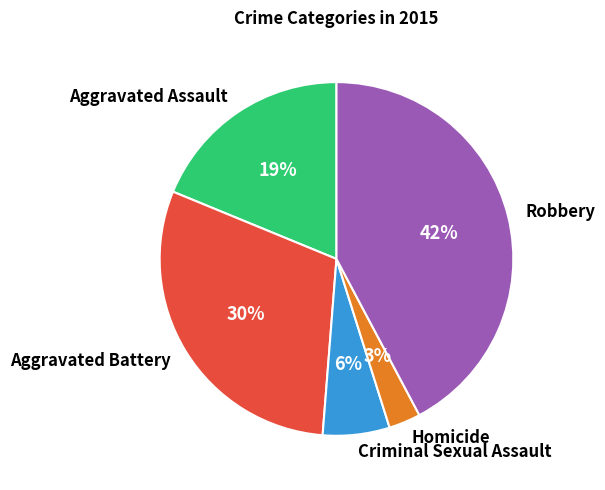

What is the largest slice in the pie chart?

Robbery